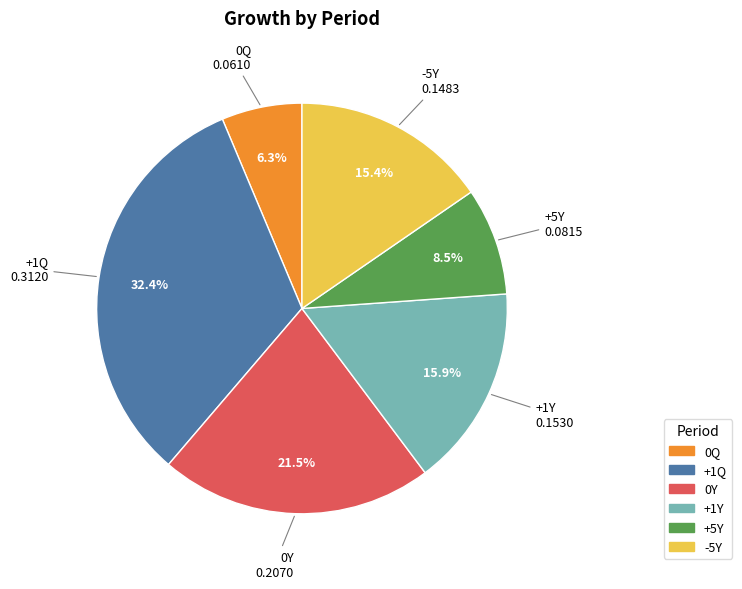

Is +5Y the majority of the pie?

No